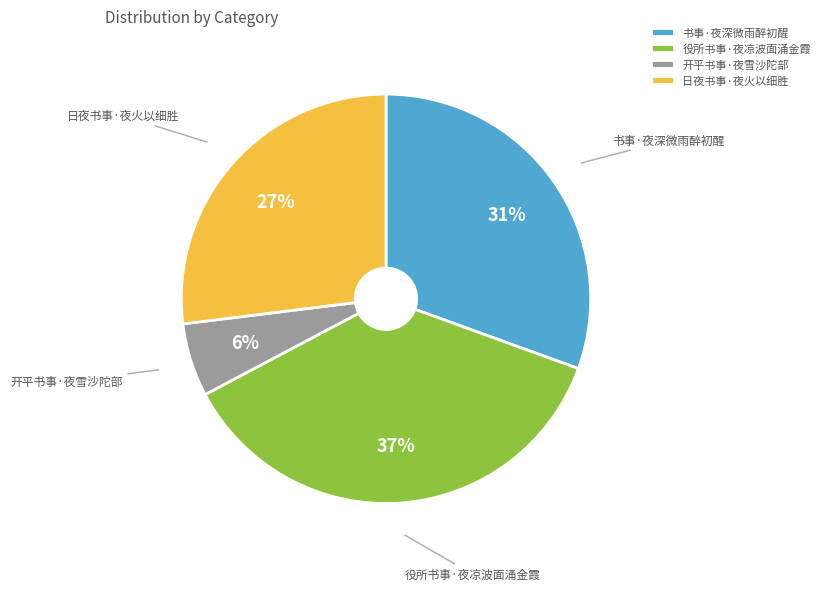

To the nearest percent, what is the average slice percentage?

25%